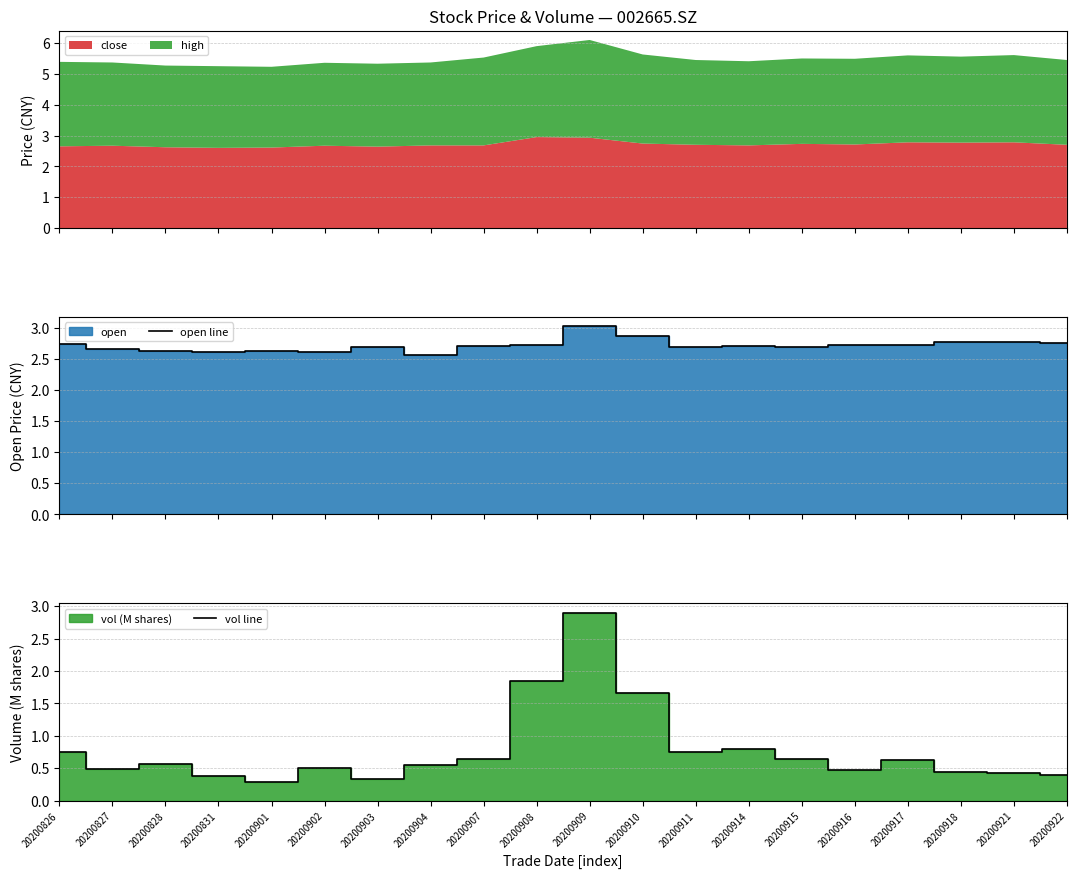

Which series has the largest total across all categories?

open line